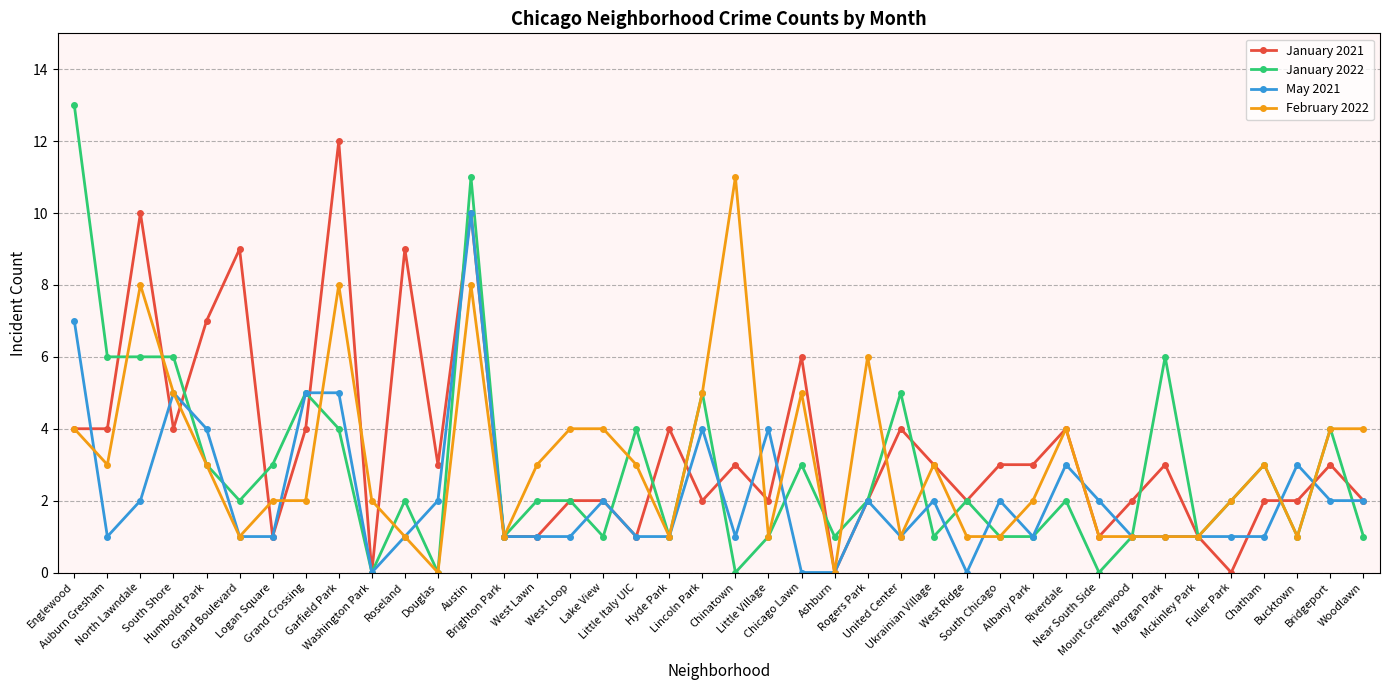

Rank the series by their maximum value, from highest to lowest.

January 2022, January 2021, February 2022, May 2021